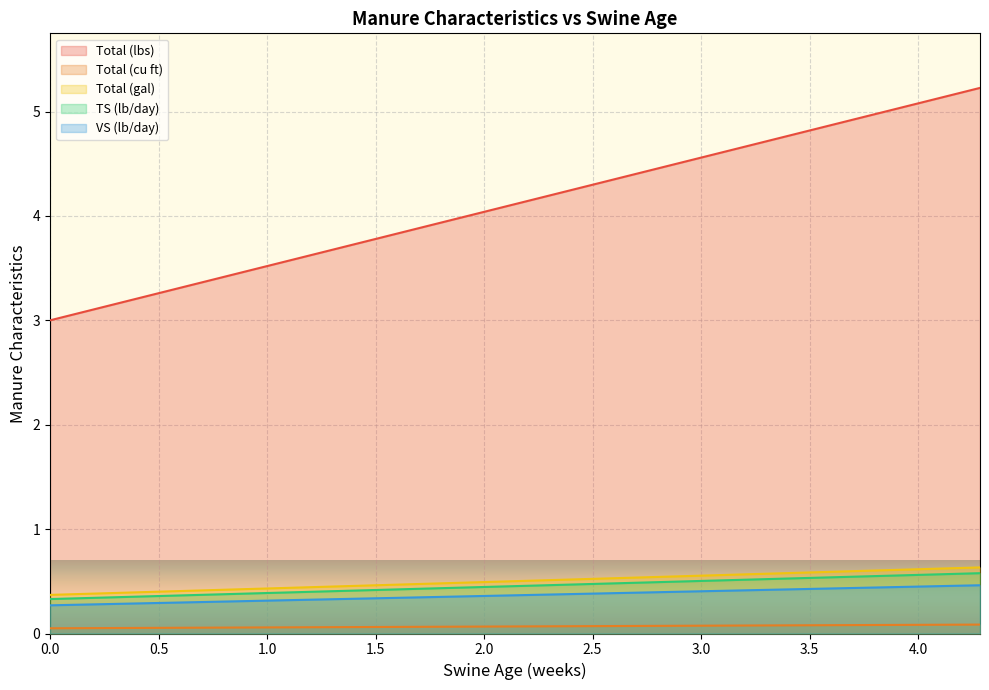

List the series in order of their peak value, lowest first.

Total (cu ft), VS (lb/day), TS (lb/day), Total (gal), Total (lbs)